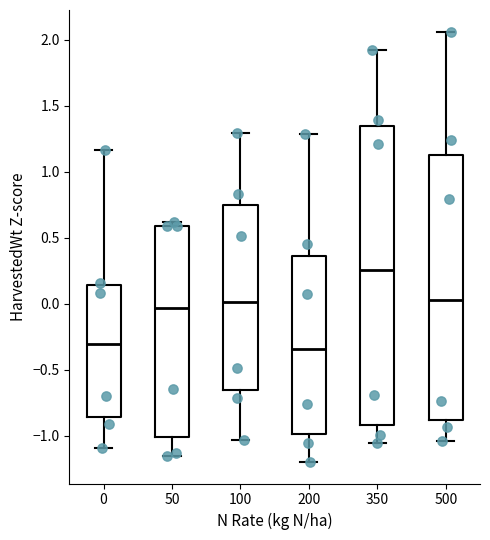

Which box's median line is the highest?

350